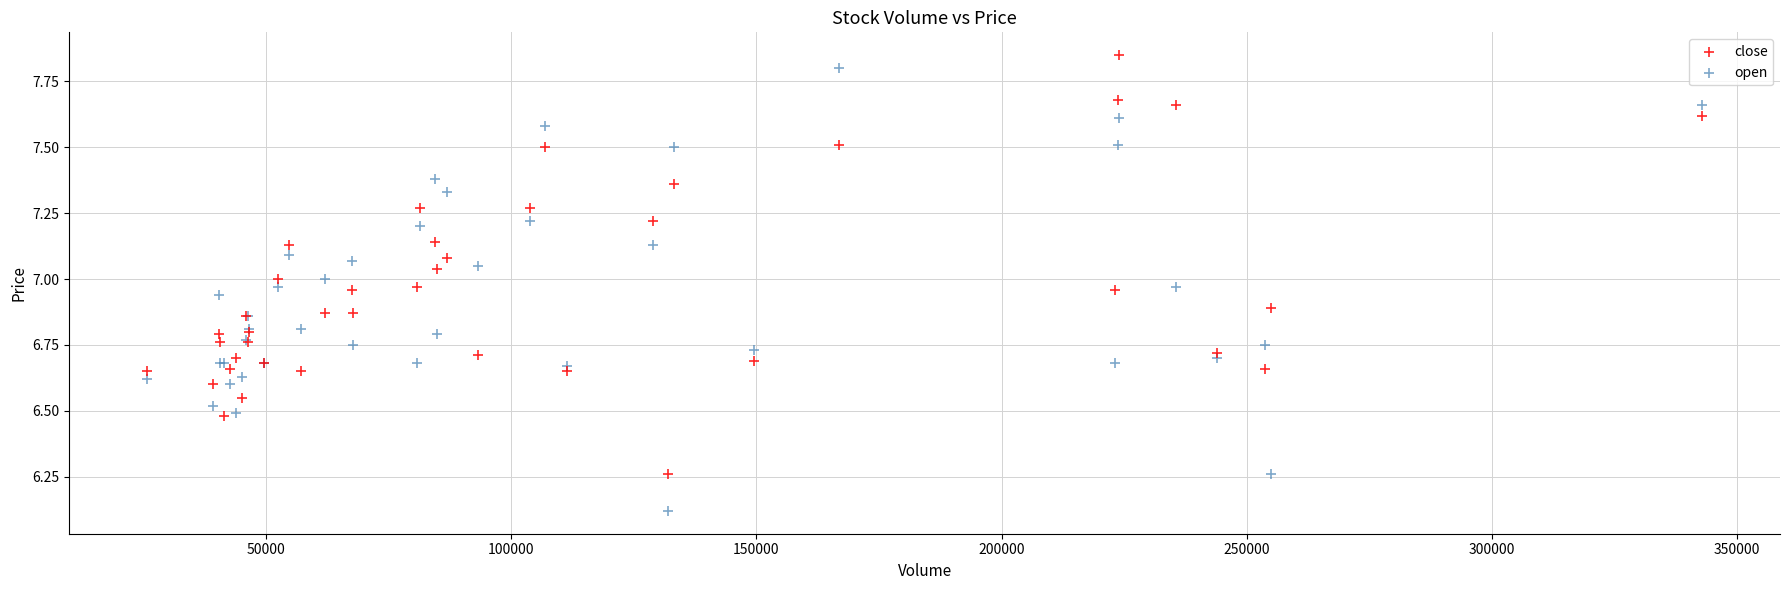

Which series contains the lowest Y value?

open